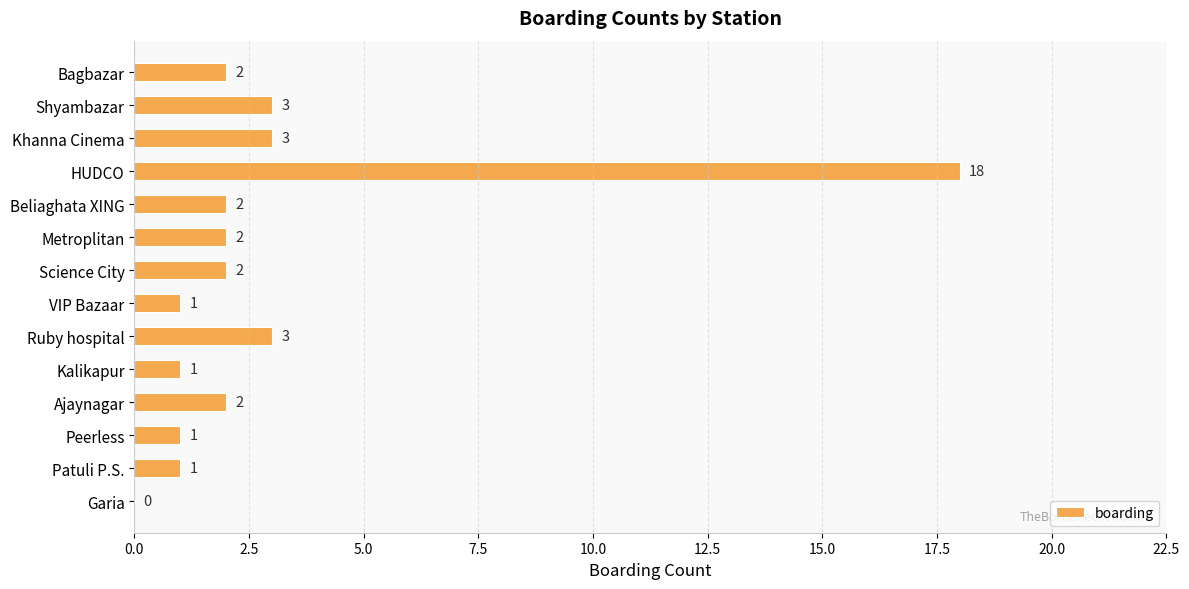

Reading bottom to top, what are all the values shown in this chart?

Garia=0	Patuli P.S.=1	Peerless=1	Ajaynagar=2	Kalikapur=1	Ruby hospital=3	VIP Bazaar=1	Science City=2	Metroplitan=2	Beliaghata XING=2	HUDCO=18	Khanna Cinema=3	Shyambazar=3	Bagbazar=2